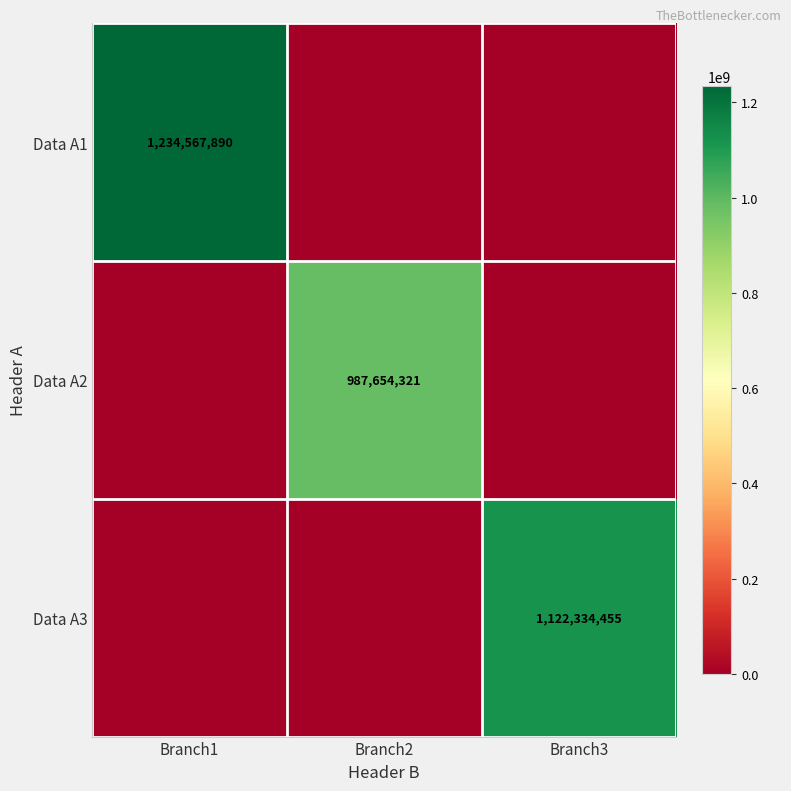

The value of Data A2 at Branch2 is 479792127. True or false?

False